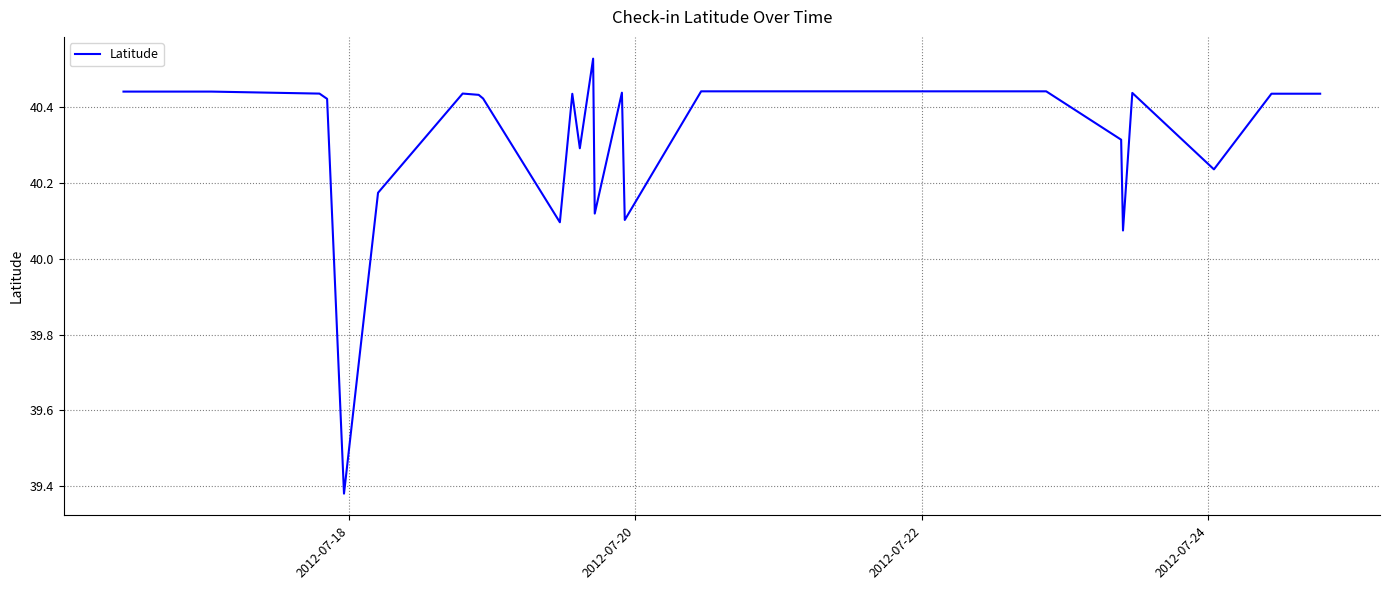

Does the chart have visible grid lines?

Yes